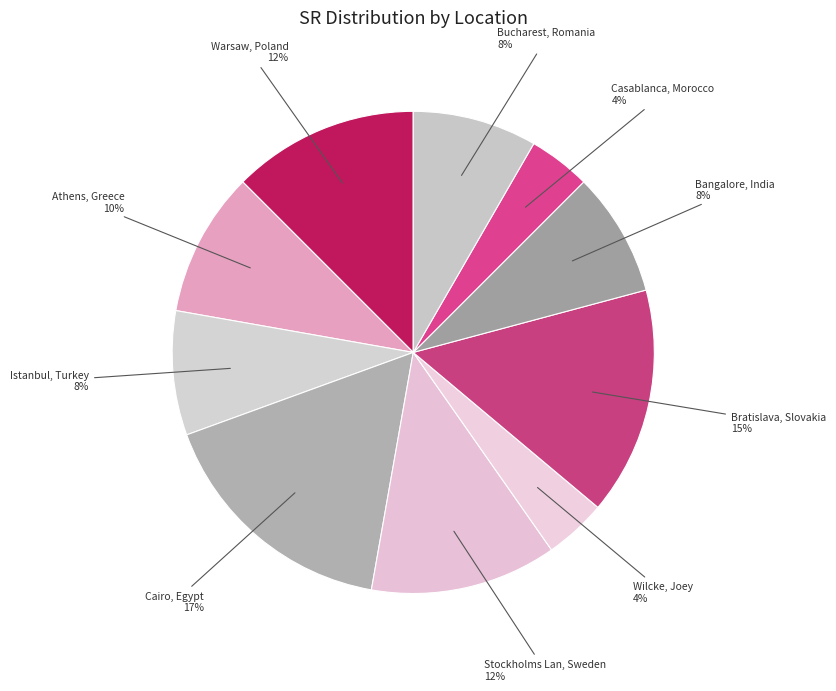

True or false: Warsaw, Poland accounts for 1% of the total.

False